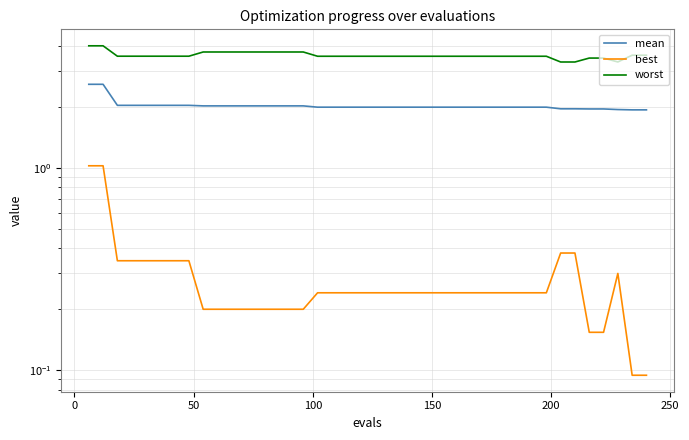

What is the greatest value displayed?

4.0